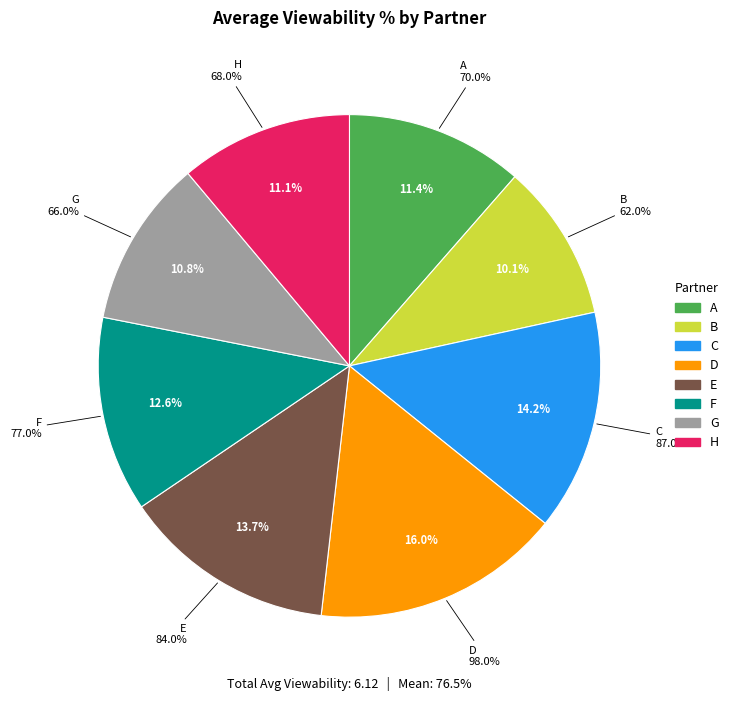

What percentage do C and G together represent?

25.0%